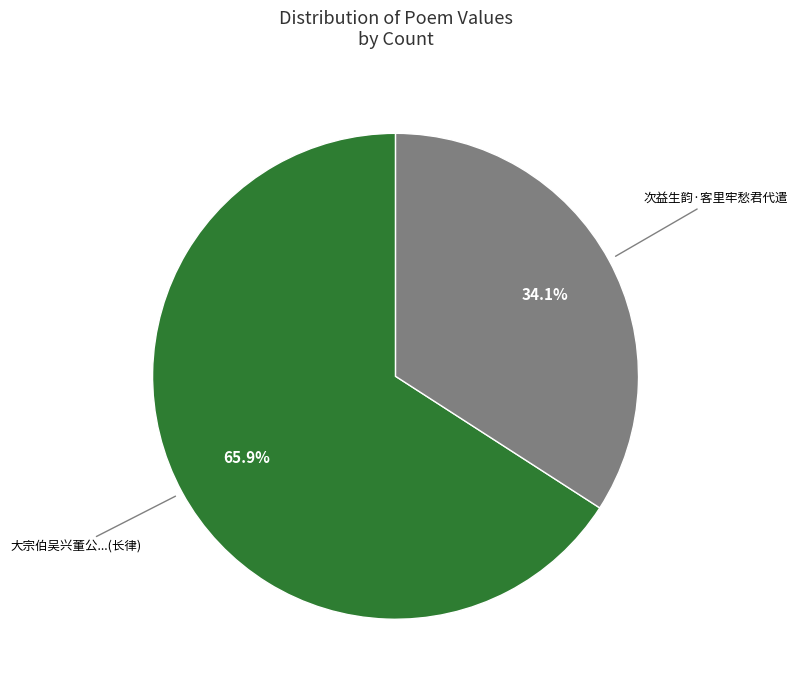

Does any single category account for the majority?

Yes